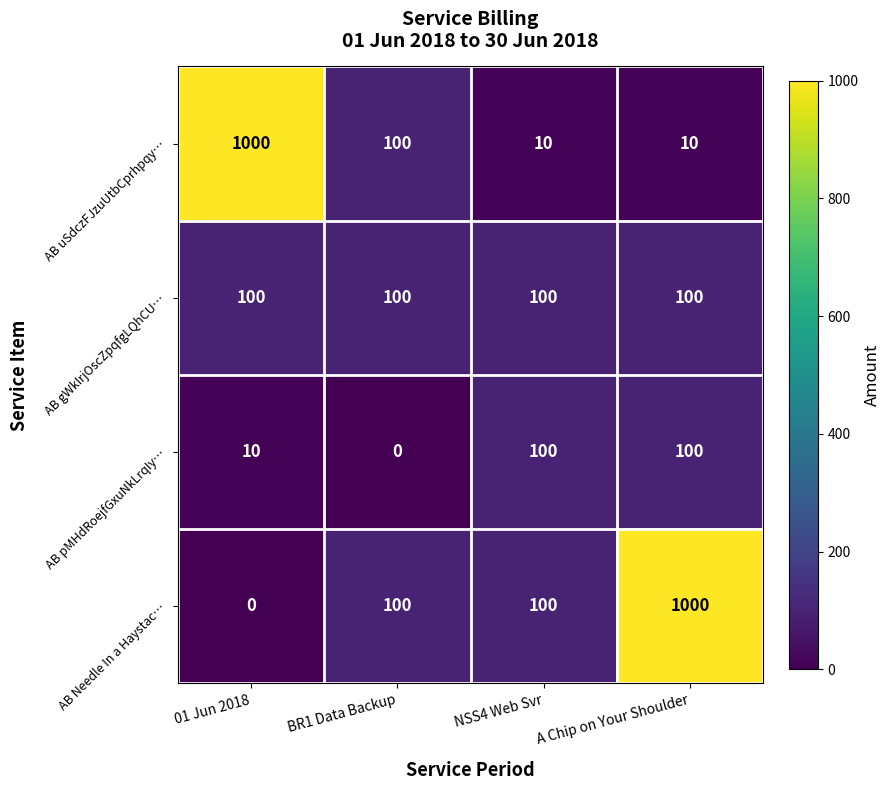

What is the average value of the AB gWkIrjOscZpqfgLQhCU… series?

100